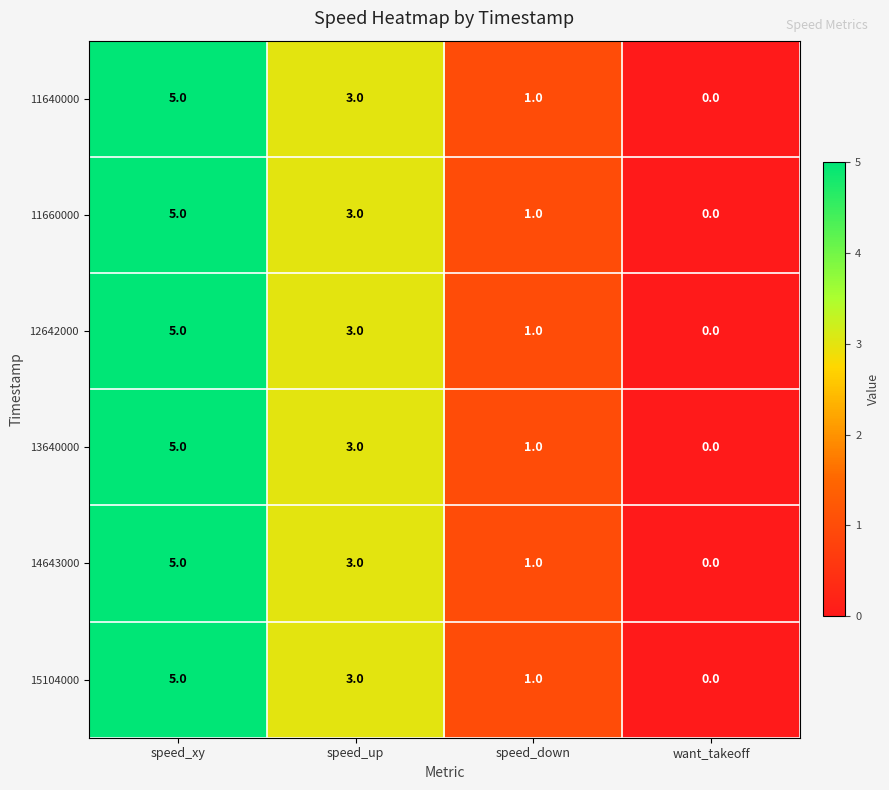

Reading right to left, transcribe all the data shown in this chart.

11640000: 0	1	3	5
11660000: 0	1	3	5
12642000: 0	1	3	5
13640000: 0	1	3	5
14643000: 0	1	3	5
15104000: 0	1	3	5